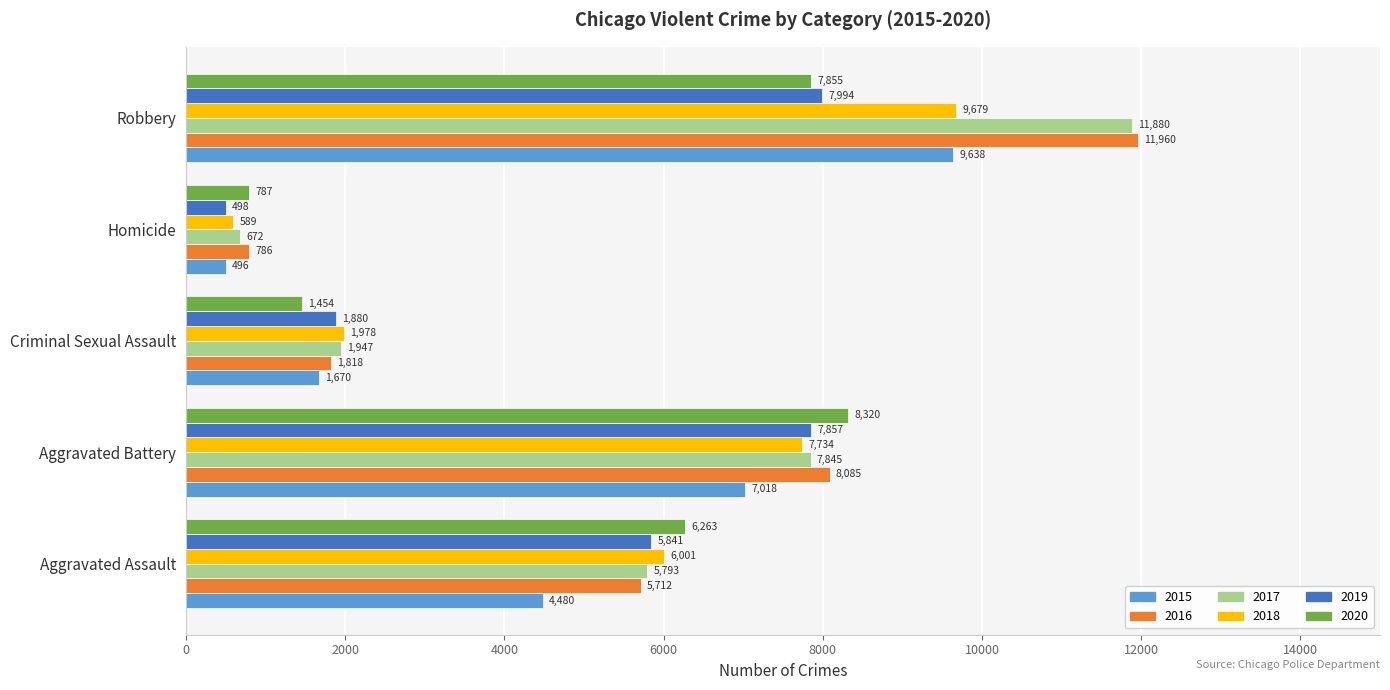

Rank the categories by 2020 value from lowest to highest.

Homicide, Criminal Sexual Assault, Aggravated Assault, Robbery, Aggravated Battery